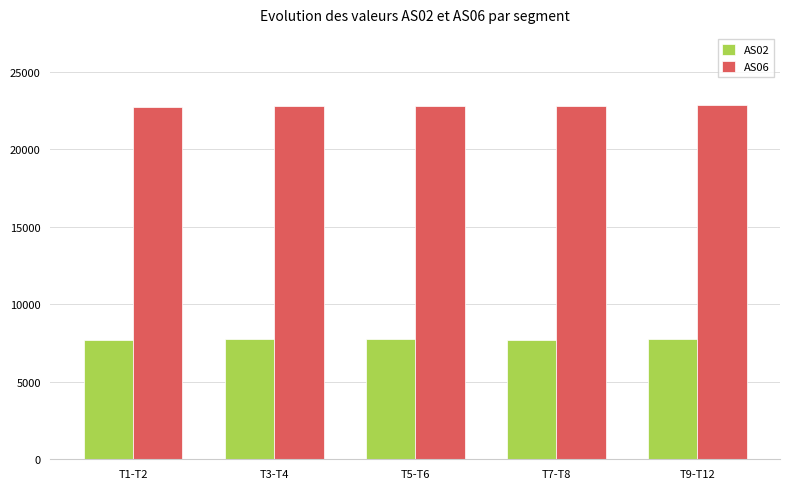

Rank the series by their average value, from lowest to highest.

AS02, AS06